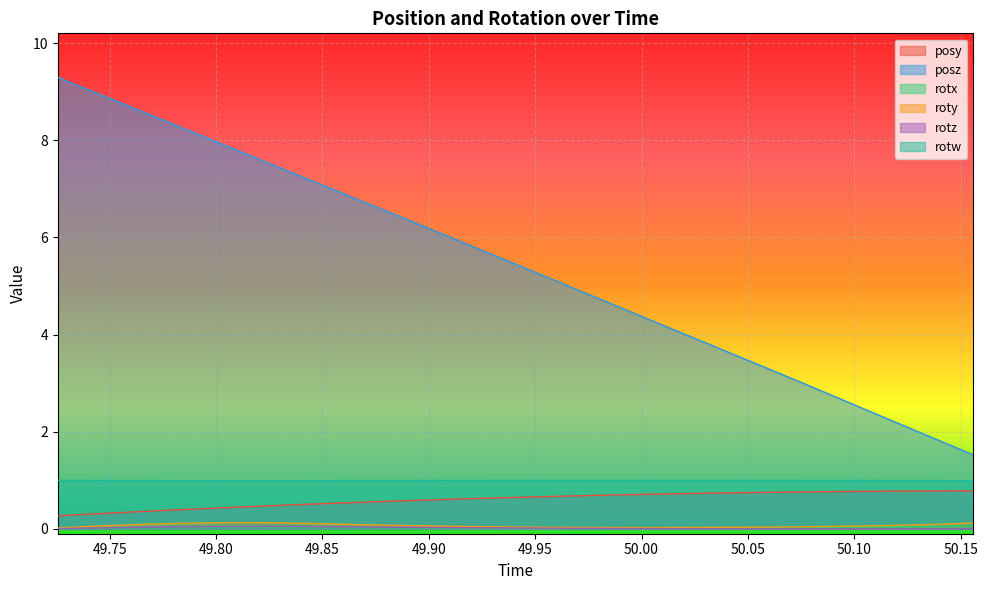

Reading right to left, transcribe all the data shown in this chart.

posy: 0.8	0.8	0.8	0.8	0.8	0.8	0.8	0.8	0.7	0.7	0.7	0.7	0.7	0.7	0.7	0.7	0.6	0.6	0.6	0.6	0.6	0.5	0.5	0.5	0.5	0.4	0.4	0.4	0.4	0.3	0.3	0.3
posz: 1.5	1.8	2.0	2.3	2.6	2.8	3.1	3.3	3.6	3.8	4.1	4.3	4.6	4.8	5.1	5.3	5.6	5.8	6.1	6.3	6.6	6.8	7.1	7.3	7.6	7.8	8.1	8.3	8.6	8.8	9.0	9.3
rotx: 0.1	0.1	0.0	0.0	0.0	0.0	0.0	0.0	0.0	0.0	0.0	0.0	0.0	0.0	0.0	0.0	0.0	0.0	0.0	0.0	0.0	0.0	0.0	0.0	0.0	0.0	0.0	0.0	0.0	0.0	0.0	0.0
roty: 0.1	0.1	0.1	0.1	0.1	0.0	0.0	0.0	0.0	0.0	0.0	0.0	0.0	0.0	0.0	0.0	0.0	0.0	0.1	0.1	0.1	0.1	0.1	0.1	0.1	0.1	0.1	0.1	0.1	0.1	0.0	0.0
rotz: 0.0	0.0	0.0	0.0	0.0	0.0	0.0	0.0	0.0	0.0	0.0	0.0	0.0	0.0	0.0	0.0	0.0	0.0	0.0	0.0	0.0	0.0	0.0	0.0	0.0	0.0	0.0	0.0	0.0	0.0	0.0	0.0
rotw: 1.0	1.0	1.0	1.0	1.0	1.0	1.0	1.0	1.0	1.0	1.0	1.0	1.0	1.0	1.0	1.0	1.0	1.0	1.0	1.0	1.0	1.0	1.0	1.0	1.0	1.0	1.0	1.0	1.0	1.0	1.0	1.0